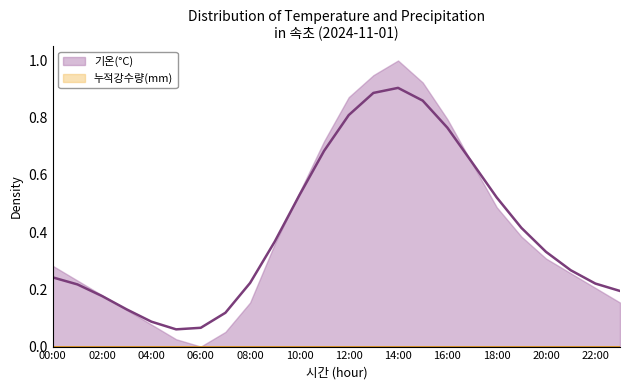

Reading left to right, transcribe all the data shown in this chart.

00:00=0.2	01:00=0.2	02:00=0.2	03:00=0.1	04:00=0.1	05:00=0.1	06:00=0.1	07:00=0.1	08:00=0.2	09:00=0.4	10:00=0.5	11:00=0.7	12:00=0.8	13:00=0.9	14:00=0.9	15:00=0.9	16:00=0.8	17:00=0.6	18:00=0.5	19:00=0.4	20:00=0.3	21:00=0.3	22:00=0.2	23:00=0.2